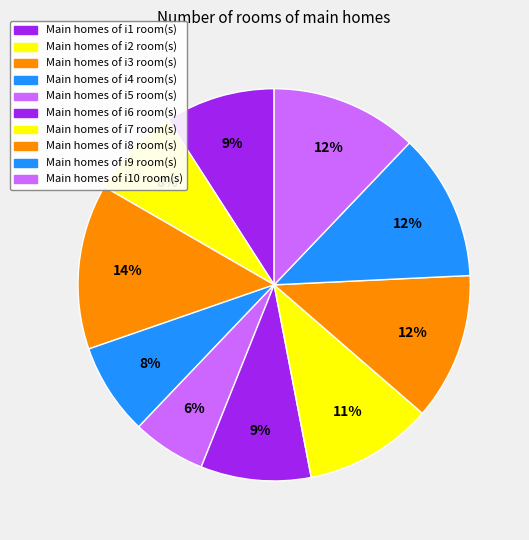

Count the number of slices in the pie.

10